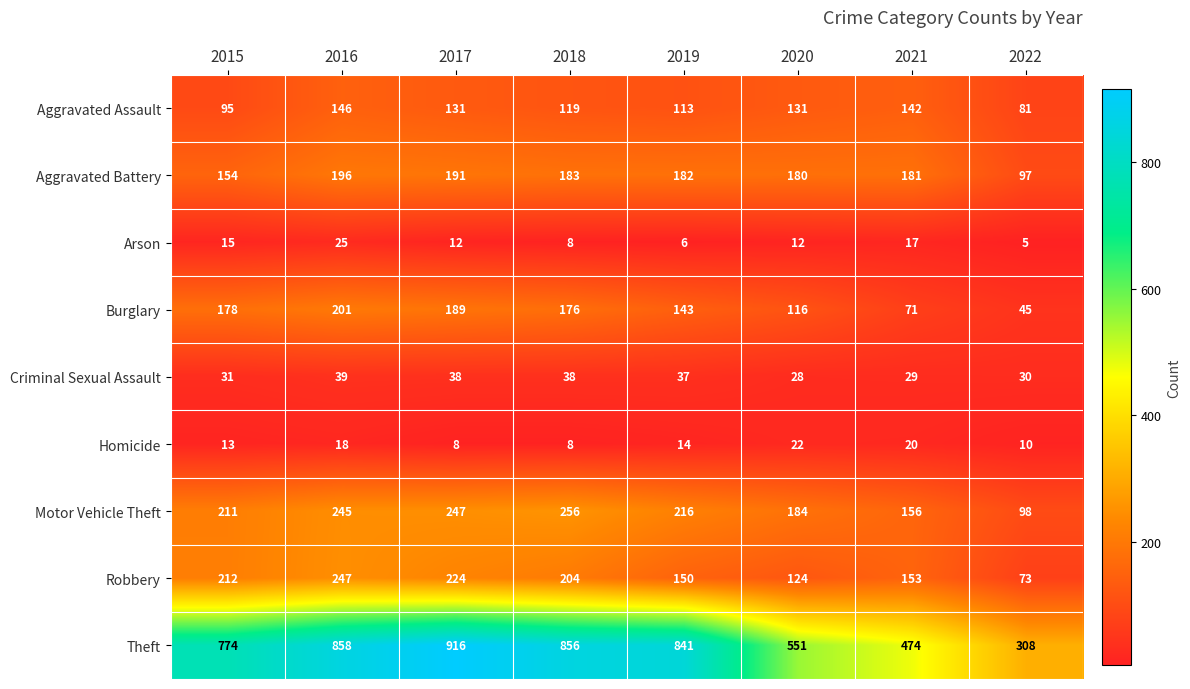

Which series has the largest total across all categories?

Theft